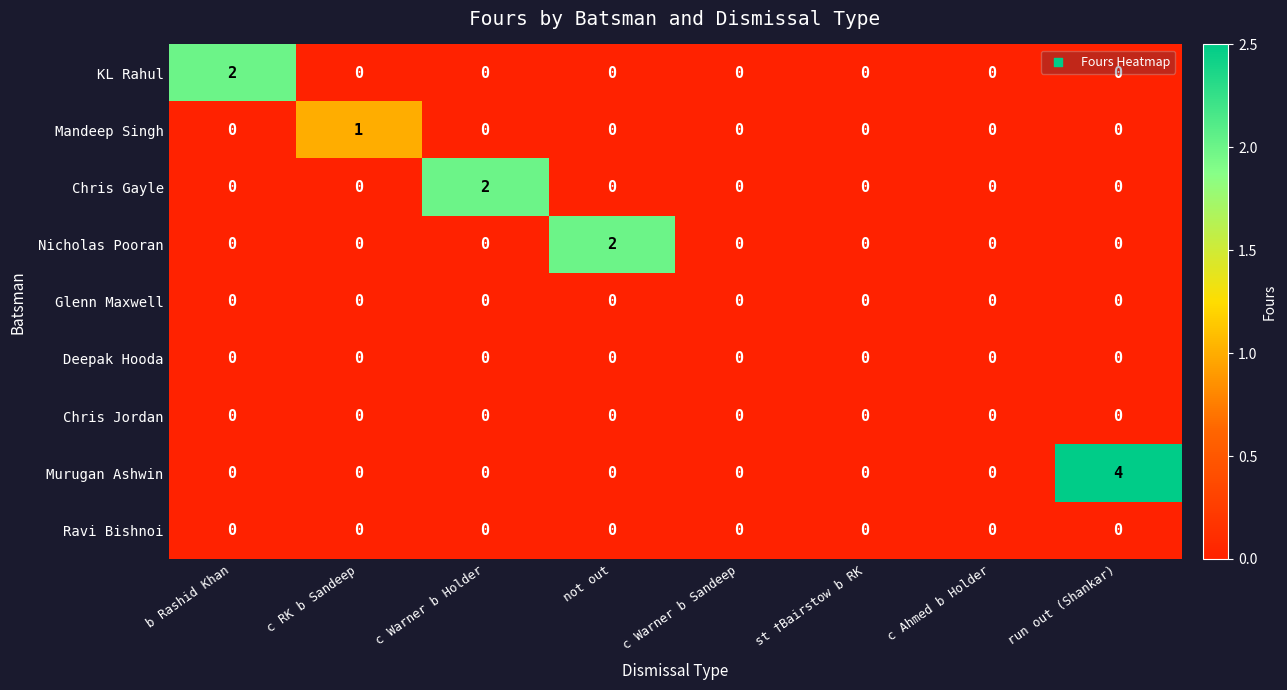

The Deepak Hooda series shows 0 at not out. True or false?

True